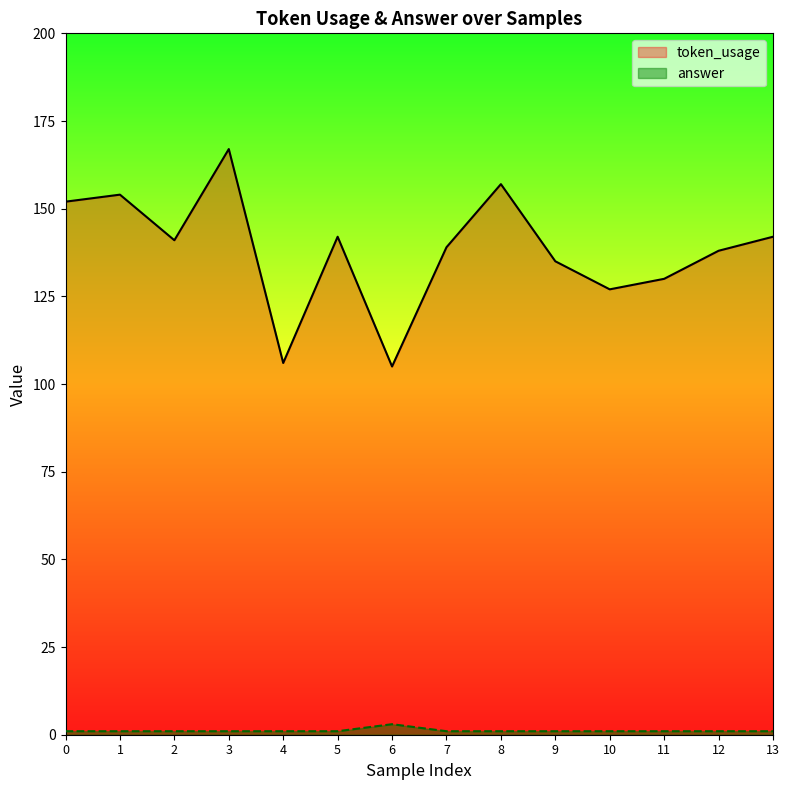

In token_usage, how many points are lower than both neighbors (excluding endpoints)?

4